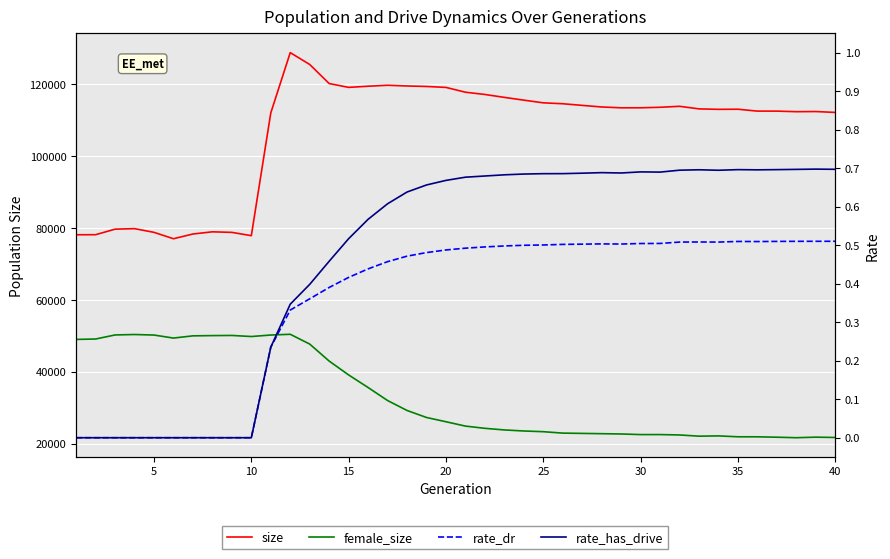

Is the value of rate_dr at 11 greater than the value of rate_has_drive at 31?

No